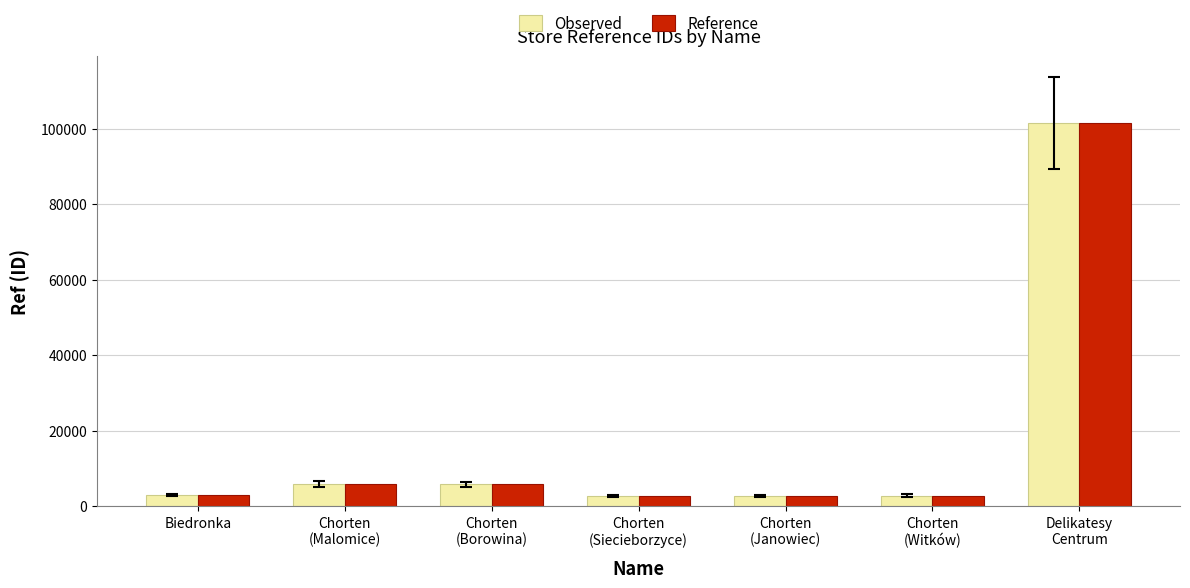

What is the highest value of the Reference series?

101474